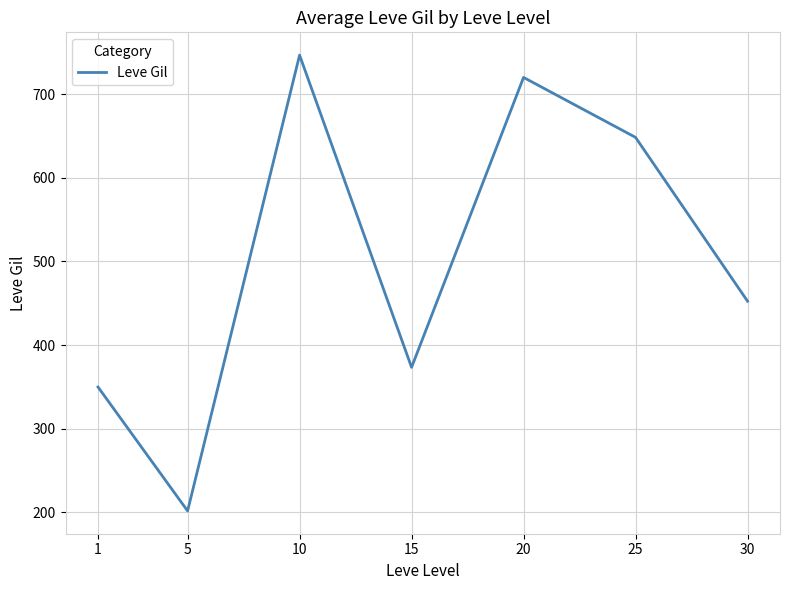

How many lines are shown in the chart?

1